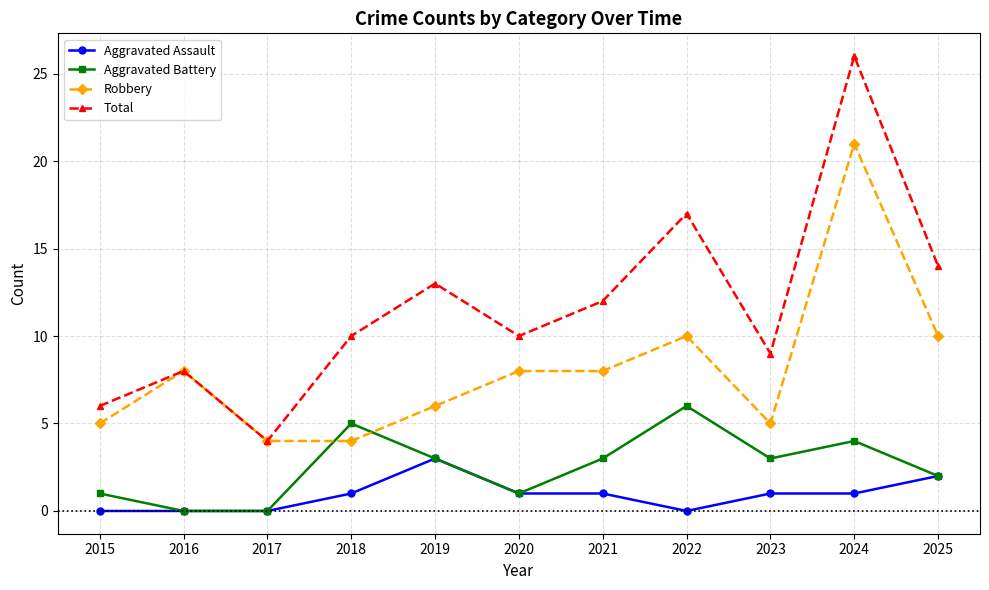

What is the total value across all series at 2021?

24